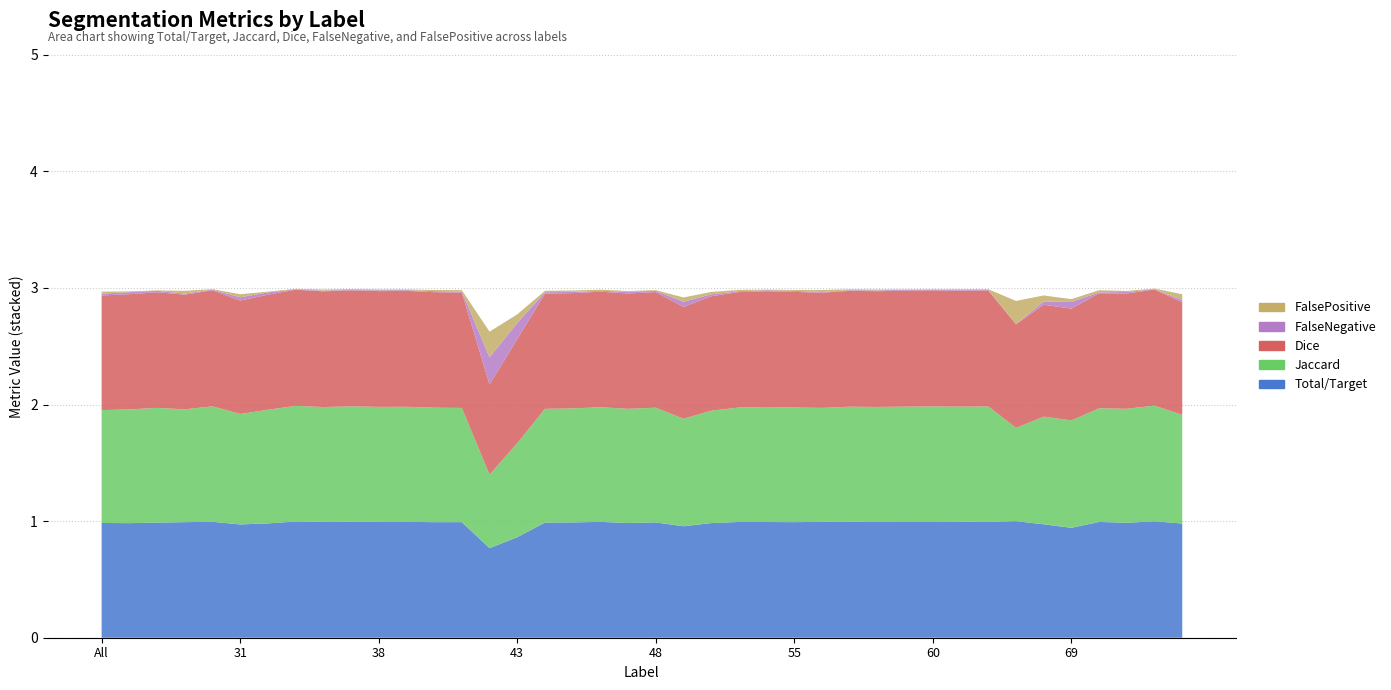

Reading left to right, what are all the values shown in this chart?

Total/Target: 1.0	1.0	1.0	1.0	1.0	1.0	1.0	1.0	1.0	1.0	1.0	1.0	1.0	1.0	0.8	0.9	1.0	1.0	1.0	1.0	1.0	1.0	1.0	1.0	1.0	1.0	1.0	1.0	1.0	1.0	1.0	1.0	1.0	1.0	1.0	0.9	1.0	1.0	1.0	1.0
Jaccard: 1.0	1.0	1.0	1.0	1.0	0.9	1.0	1.0	1.0	1.0	1.0	1.0	1.0	1.0	0.6	0.8	1.0	1.0	1.0	1.0	1.0	0.9	1.0	1.0	1.0	1.0	1.0	1.0	1.0	1.0	1.0	1.0	1.0	0.8	0.9	0.9	1.0	1.0	1.0	0.9
Dice: 1.0	1.0	1.0	1.0	1.0	1.0	1.0	1.0	1.0	1.0	1.0	1.0	1.0	1.0	0.8	0.9	1.0	1.0	1.0	1.0	1.0	1.0	1.0	1.0	1.0	1.0	1.0	1.0	1.0	1.0	1.0	1.0	1.0	0.9	1.0	1.0	1.0	1.0	1.0	1.0
FalseNegative: 0.0	0.0	0.0	0.0	0.0	0.0	0.0	0.0	0.0	0.0	0.0	0.0	0.0	0.0	0.2	0.1	0.0	0.0	0.0	0.0	0.0	0.0	0.0	0.0	0.0	0.0	0.0	0.0	0.0	0.0	0.0	0.0	0.0	0.0	0.0	0.1	0.0	0.0	0.0	0.0
FalsePositive: 0.0	0.0	0.0	0.0	0.0	0.0	0.0	0.0	0.0	0.0	0.0	0.0	0.0	0.0	0.2	0.1	0.0	0.0	0.0	0.0	0.0	0.0	0.0	0.0	0.0	0.0	0.0	0.0	0.0	0.0	0.0	0.0	0.0	0.2	0.1	0.0	0.0	0.0	0.0	0.0